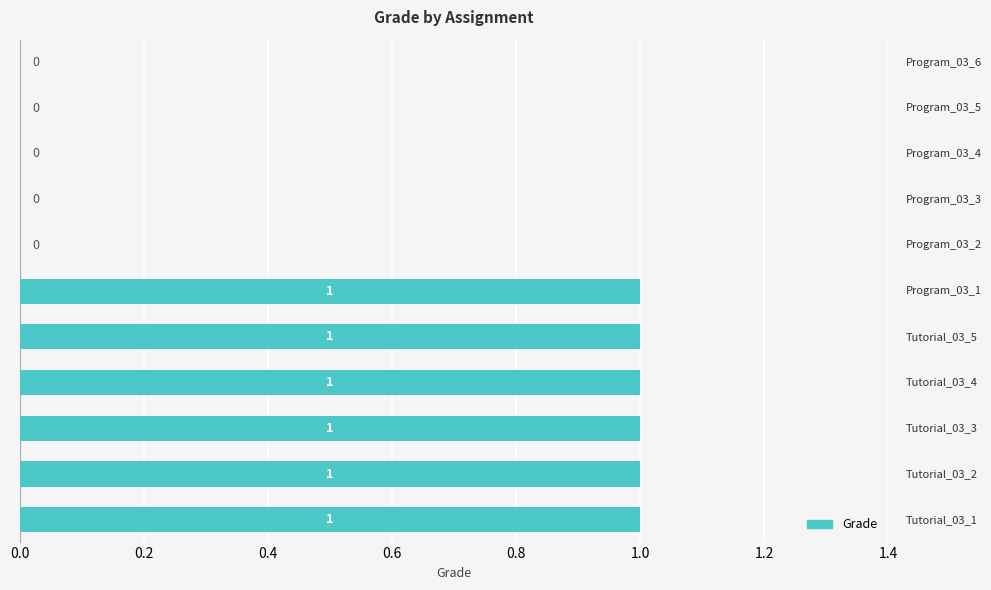

What is the sum of all values?

6